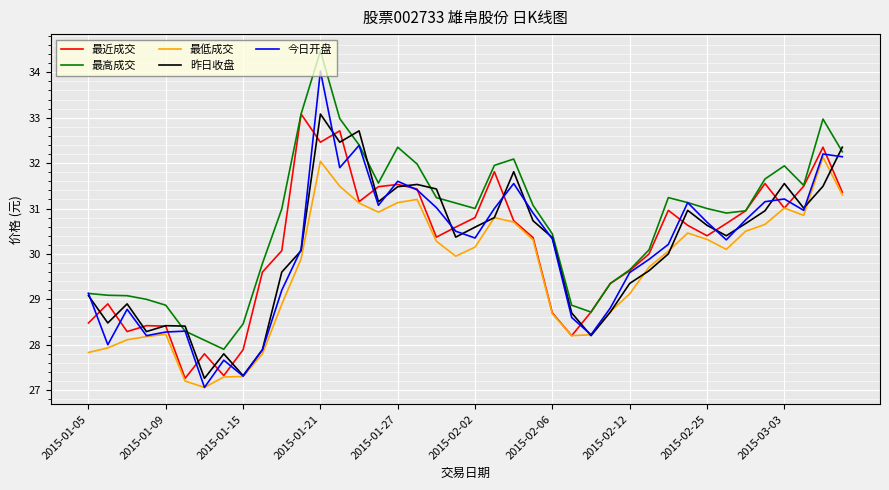

What is the difference between the maximum and minimum values in the 最近成交 series?

5.8